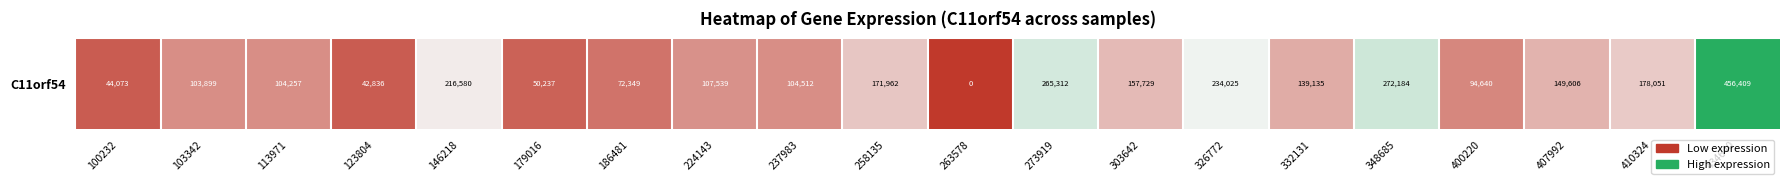

How many categories are shown in the chart?

20